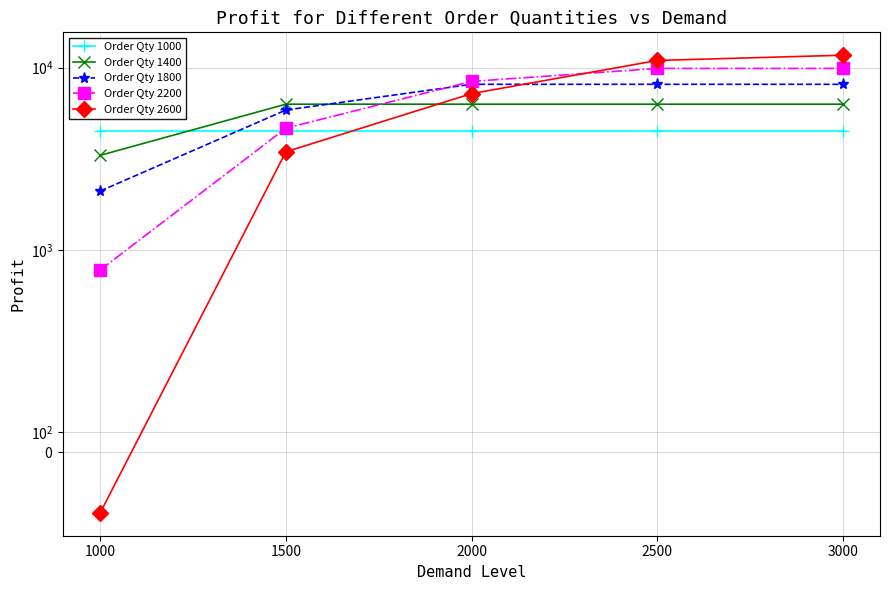

What is the maximum value for Order Qty 1800?

8100